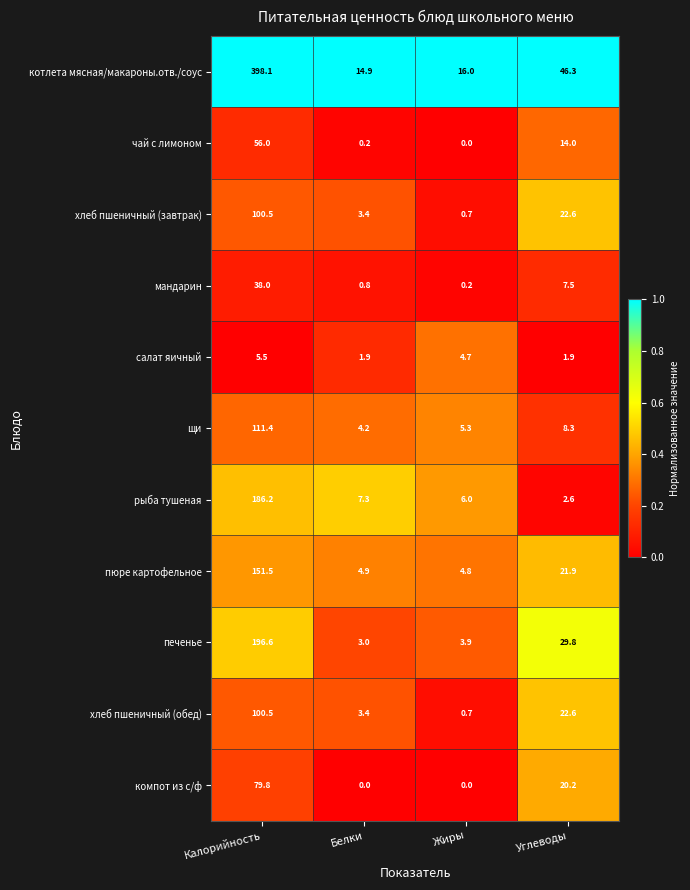

Where does the салат яичный series first go above 4?

Калорийность